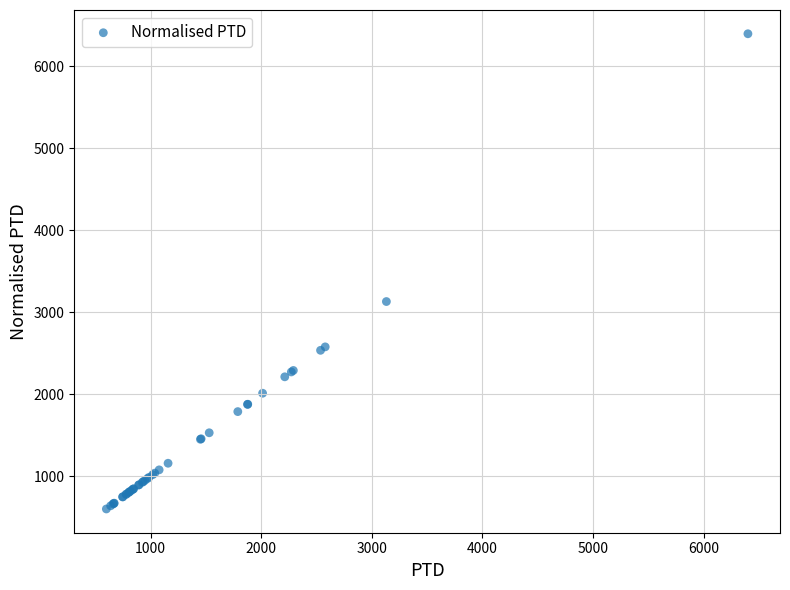

What Y value in the scatter plot is closest to 3499?

3131.4